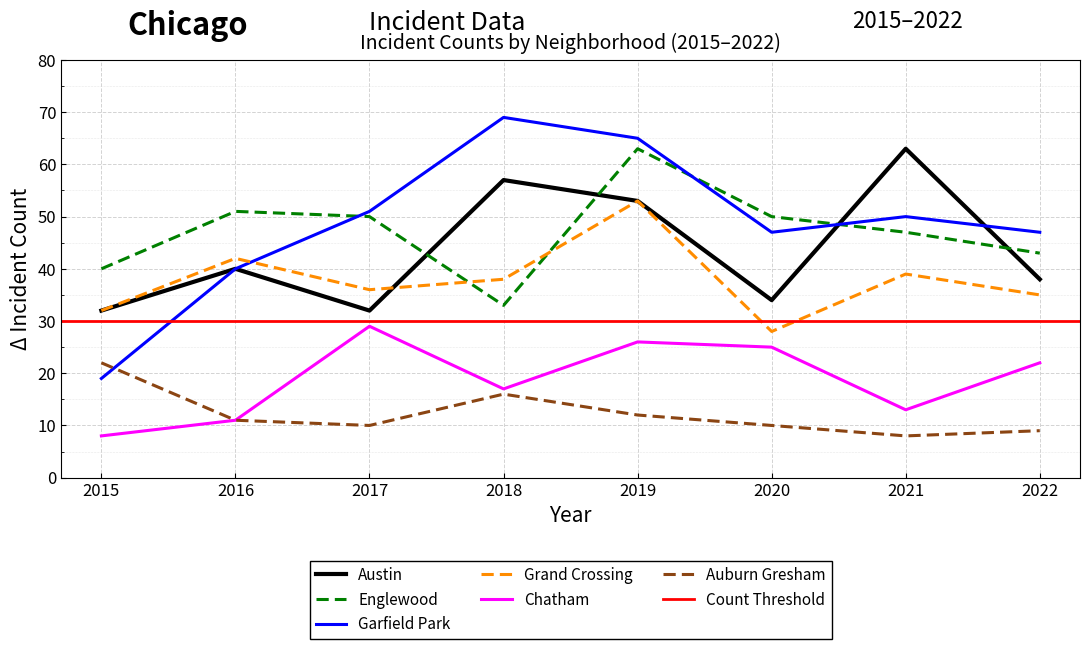

True or false: Auburn Gresham and Austin intersect in this chart.

False